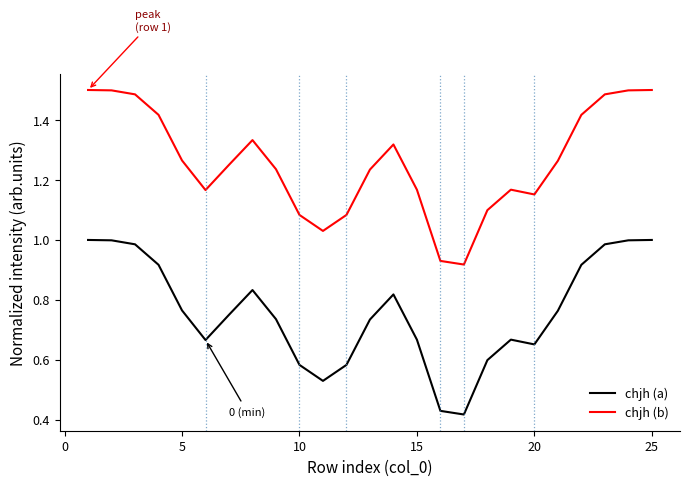

True or false: chjh (b) and chjh (a) cross at least once.

False